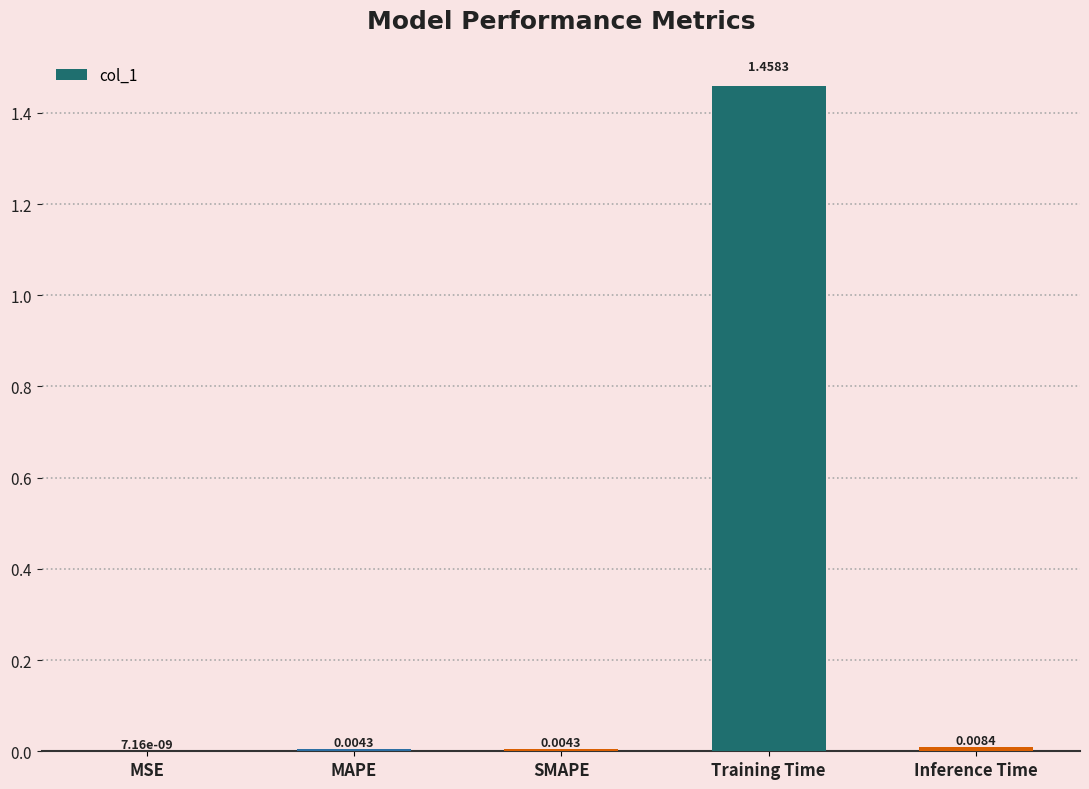

At which label is the value closest to 0?

MSE